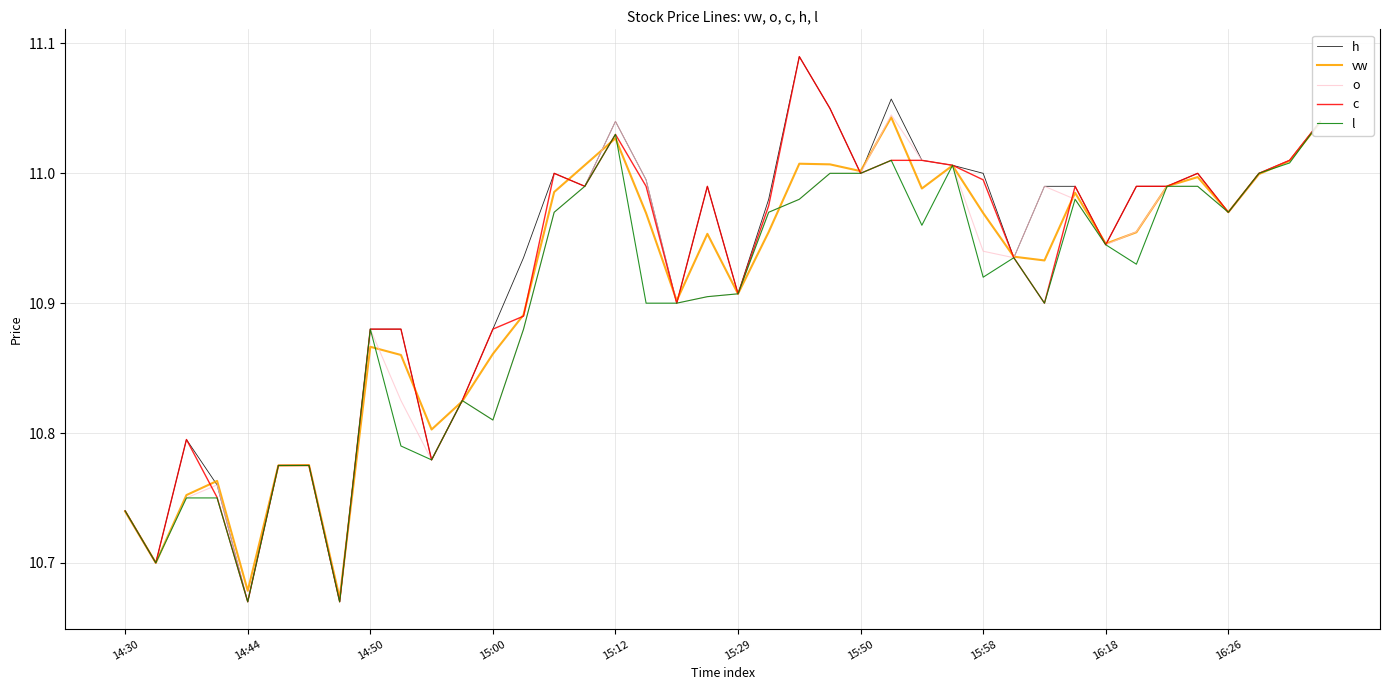

At which category is the sum across all series the highest?

39